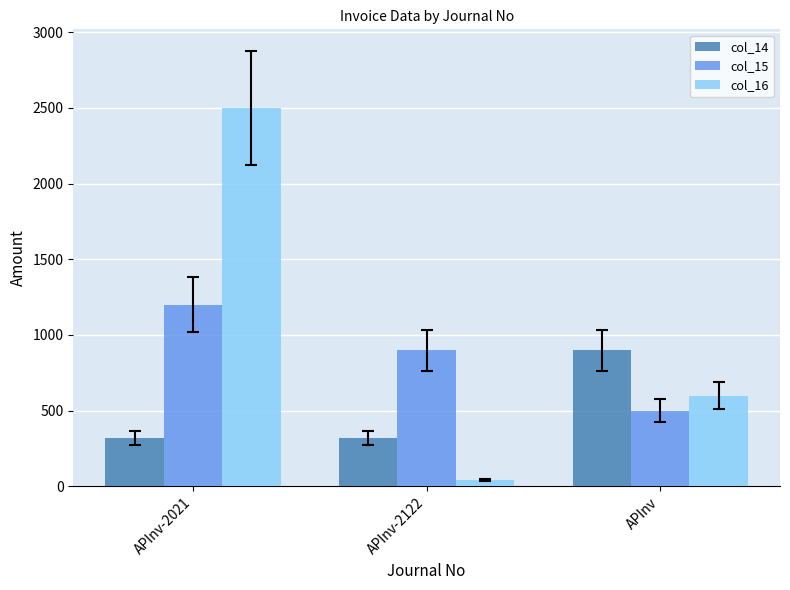

Reading left to right, extract all data points from this chart.

col_14: 318	318	900
col_15: 1200	900	500
col_16: 2500	45	600